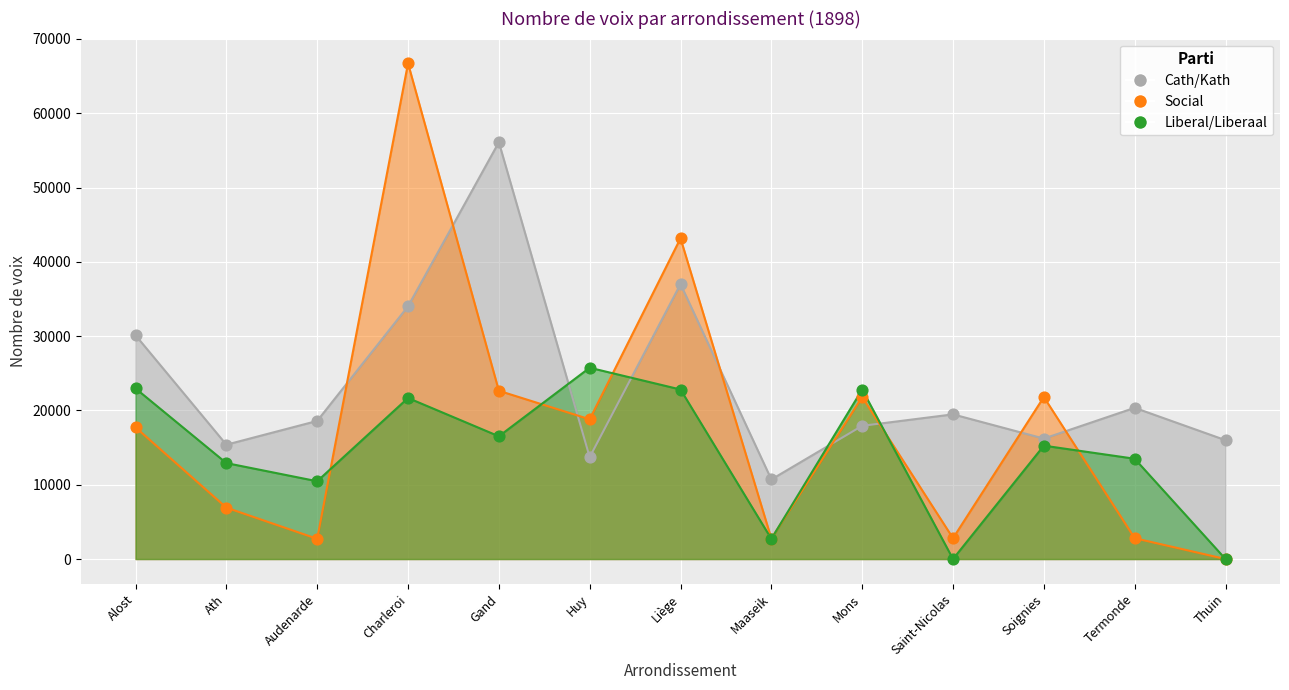

Which series has the largest Y range (max minus min)?

Social